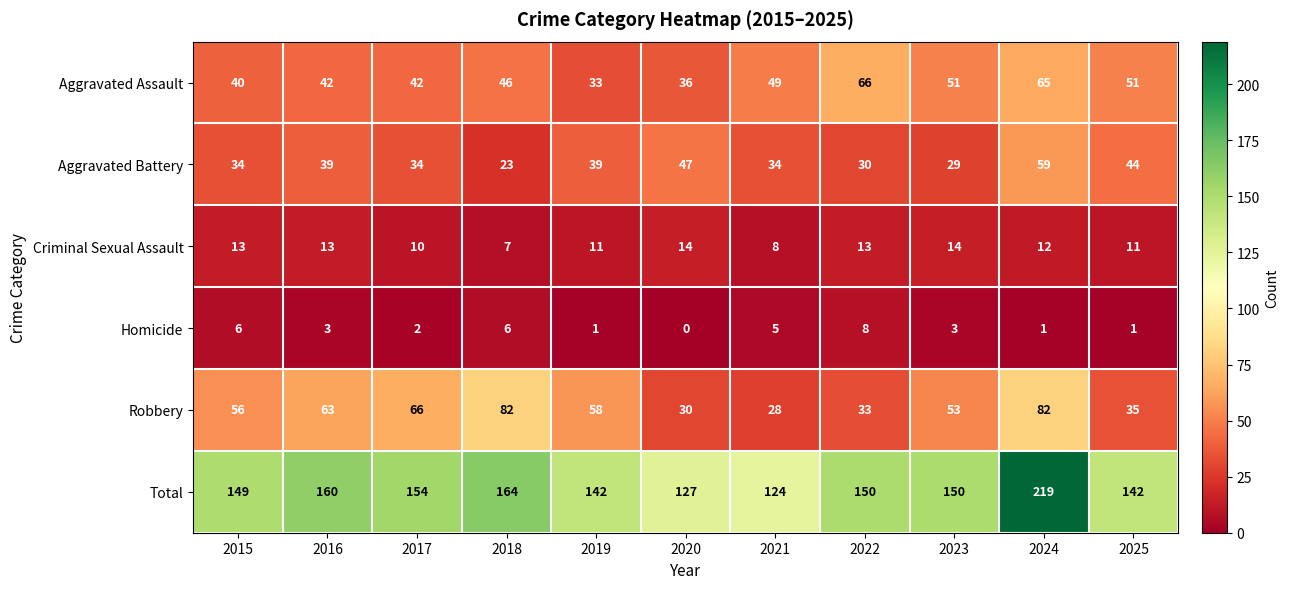

Count the Homicide values in the range 1 to 6.

9